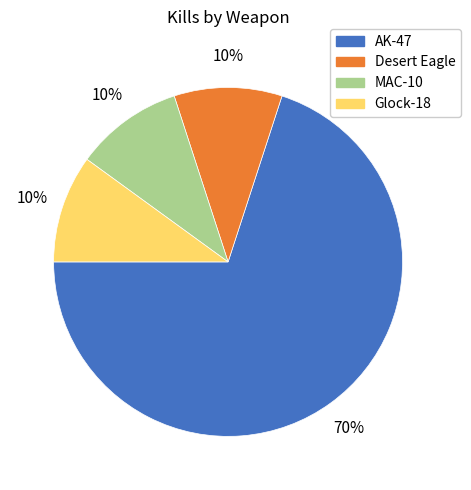

The AK-47 slice represents 70% of the pie. True or false?

True